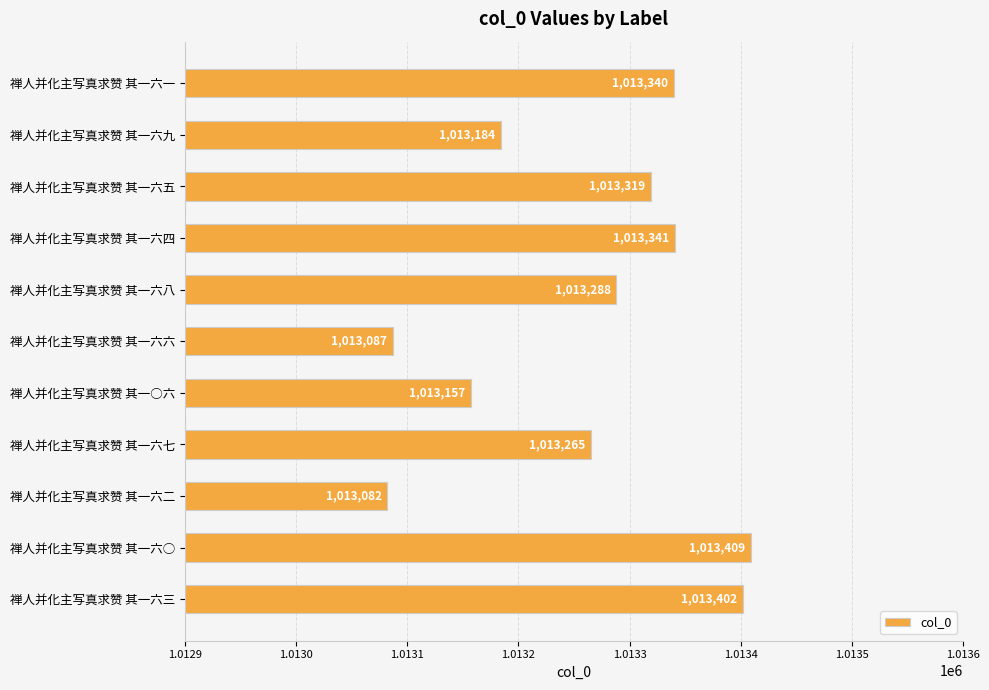

What is the greatest value displayed?

1013409